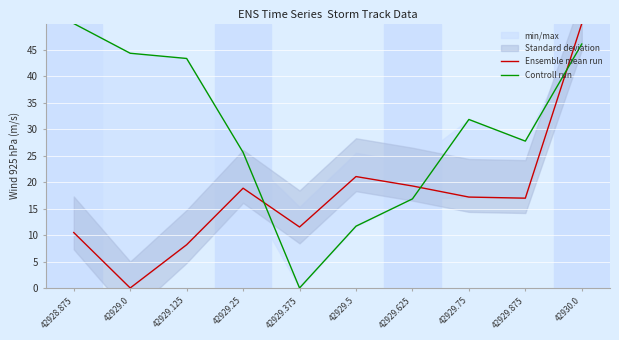

What is the spread (max minus min) of values at 42929.375?

11.5